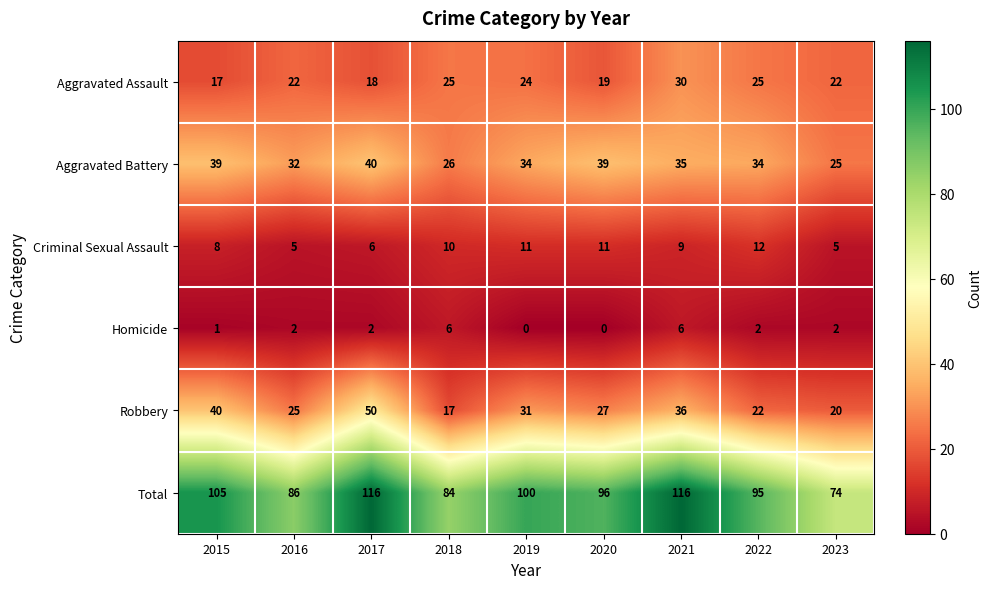

Is the value of Aggravated Battery at 2021 greater than the value of Total at 2016?

No